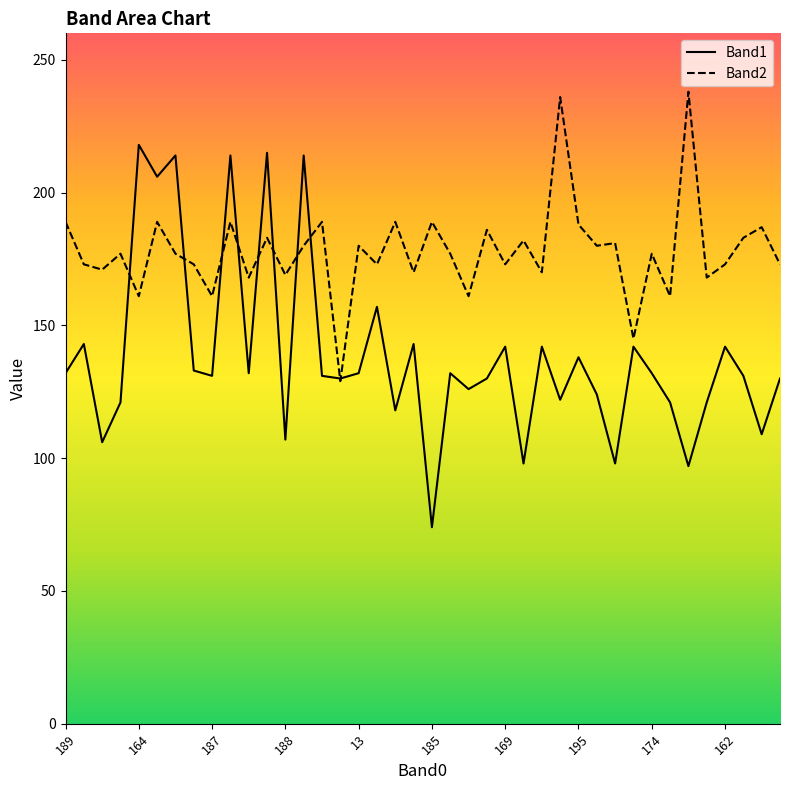

What is the difference between the highest and lowest values at 39?

43